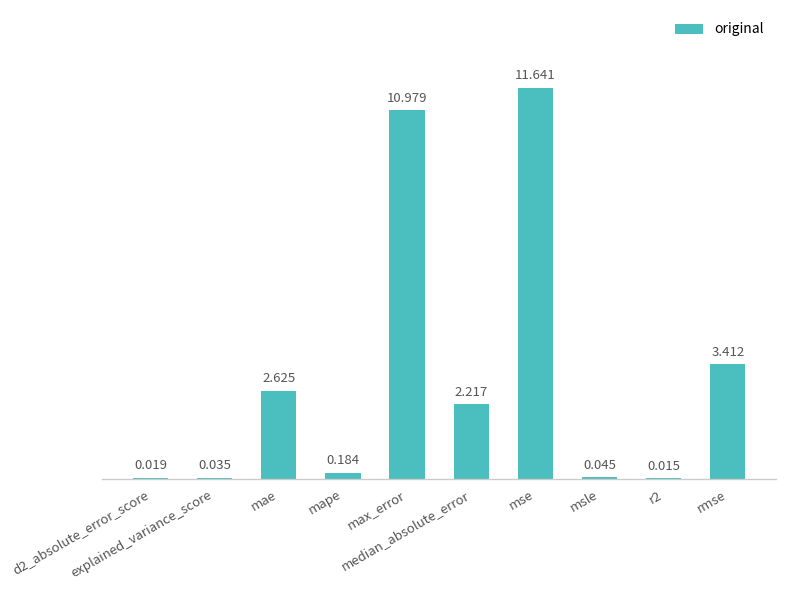

What is the sum of the values at median_absolute_error and msle?

2.3